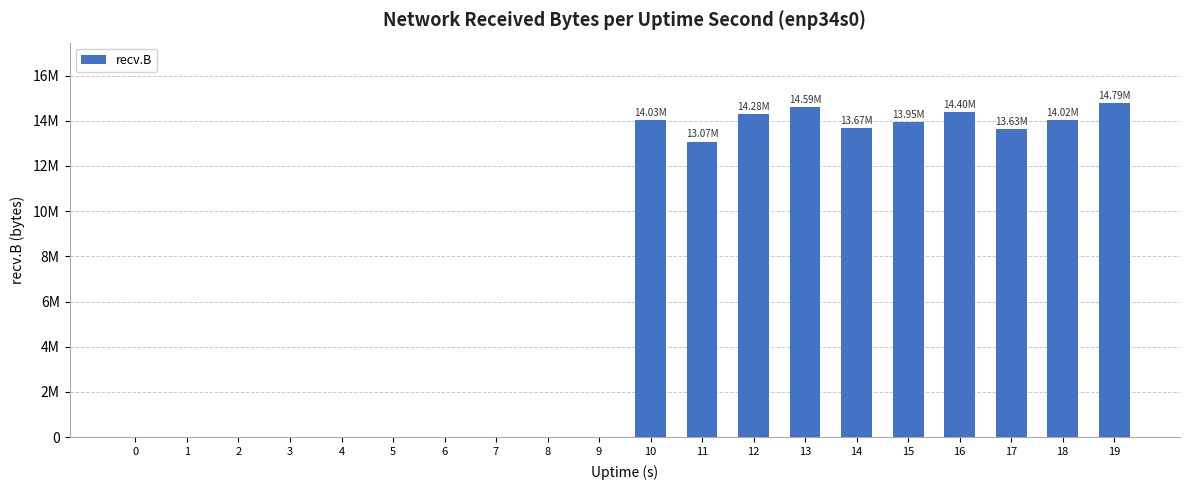

Are the bars horizontal?

No